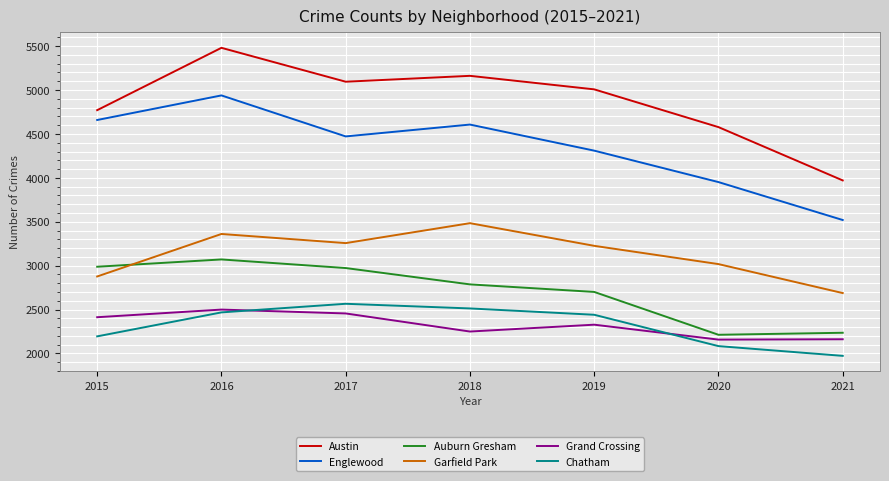

True or false: Auburn Gresham and Austin intersect in this chart.

False